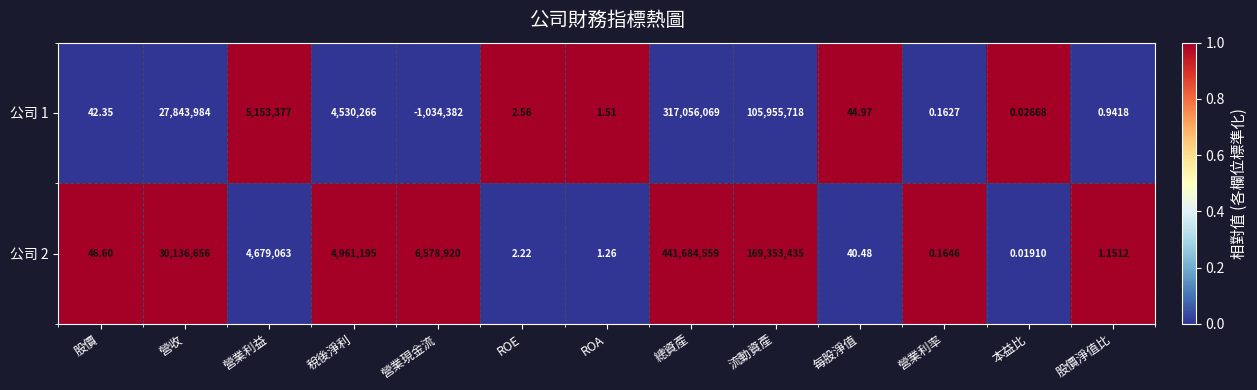

At which category is the sum across all series the highest?

總資產